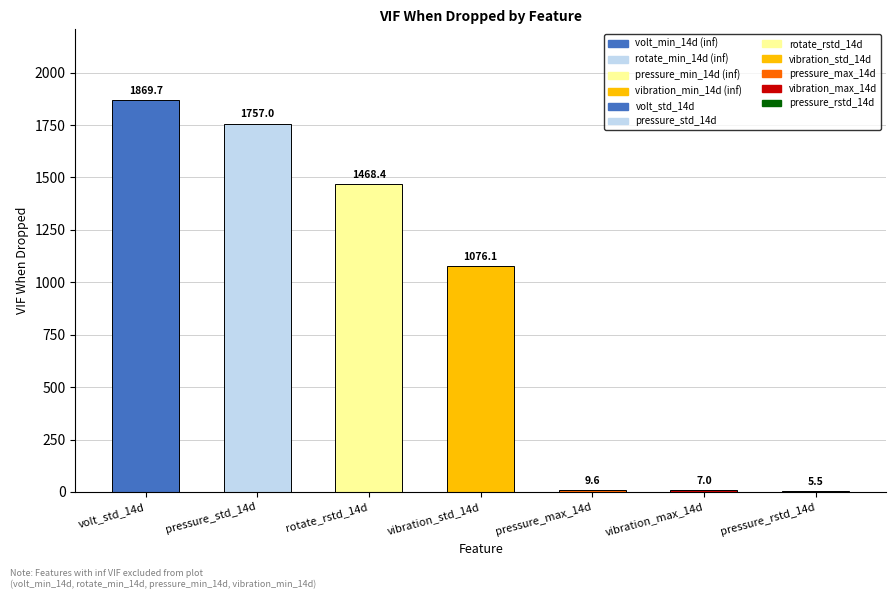

Are the bars horizontal?

No